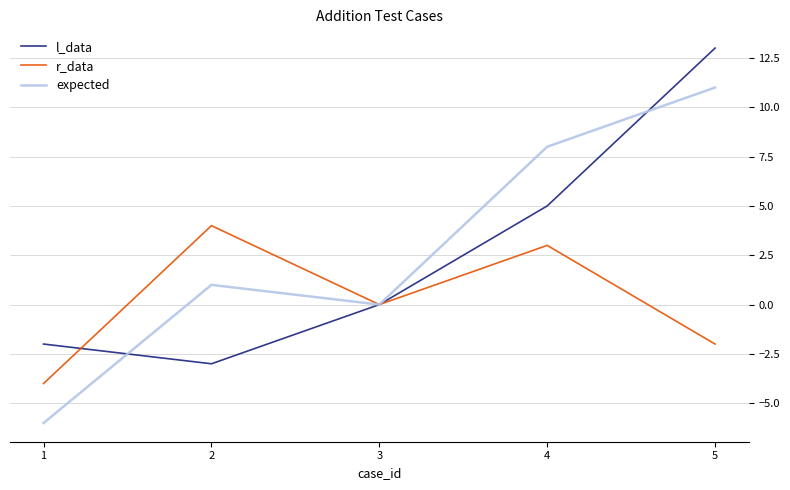

What is the greatest value displayed?

13